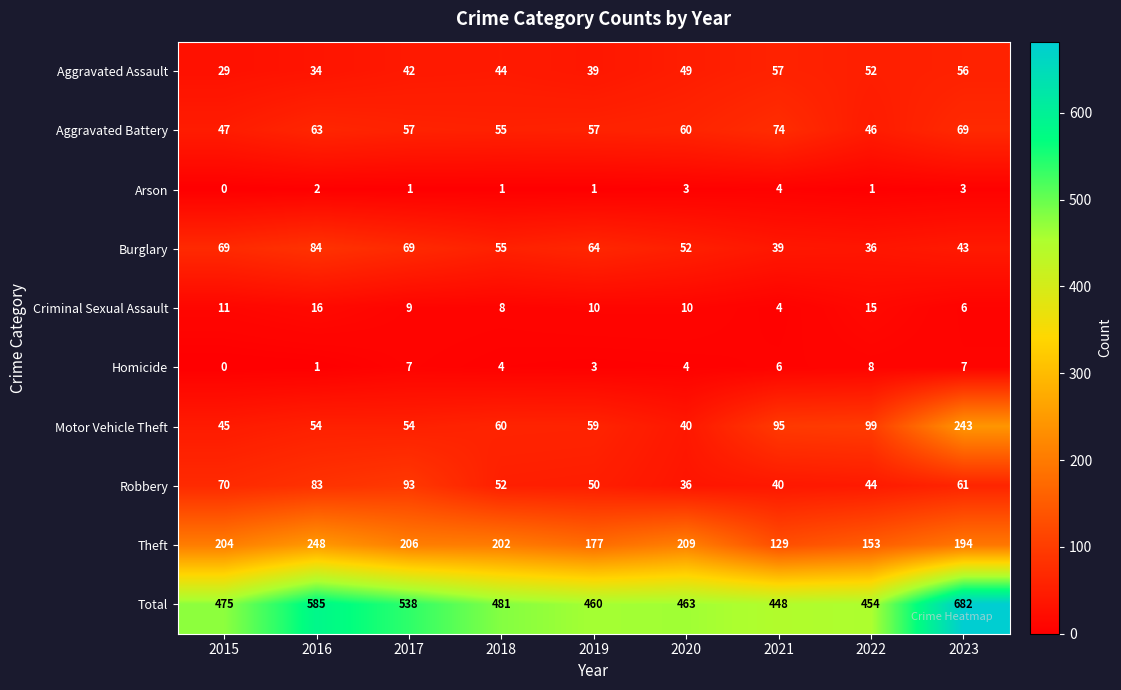

What is the total value across all series at 2015?

950